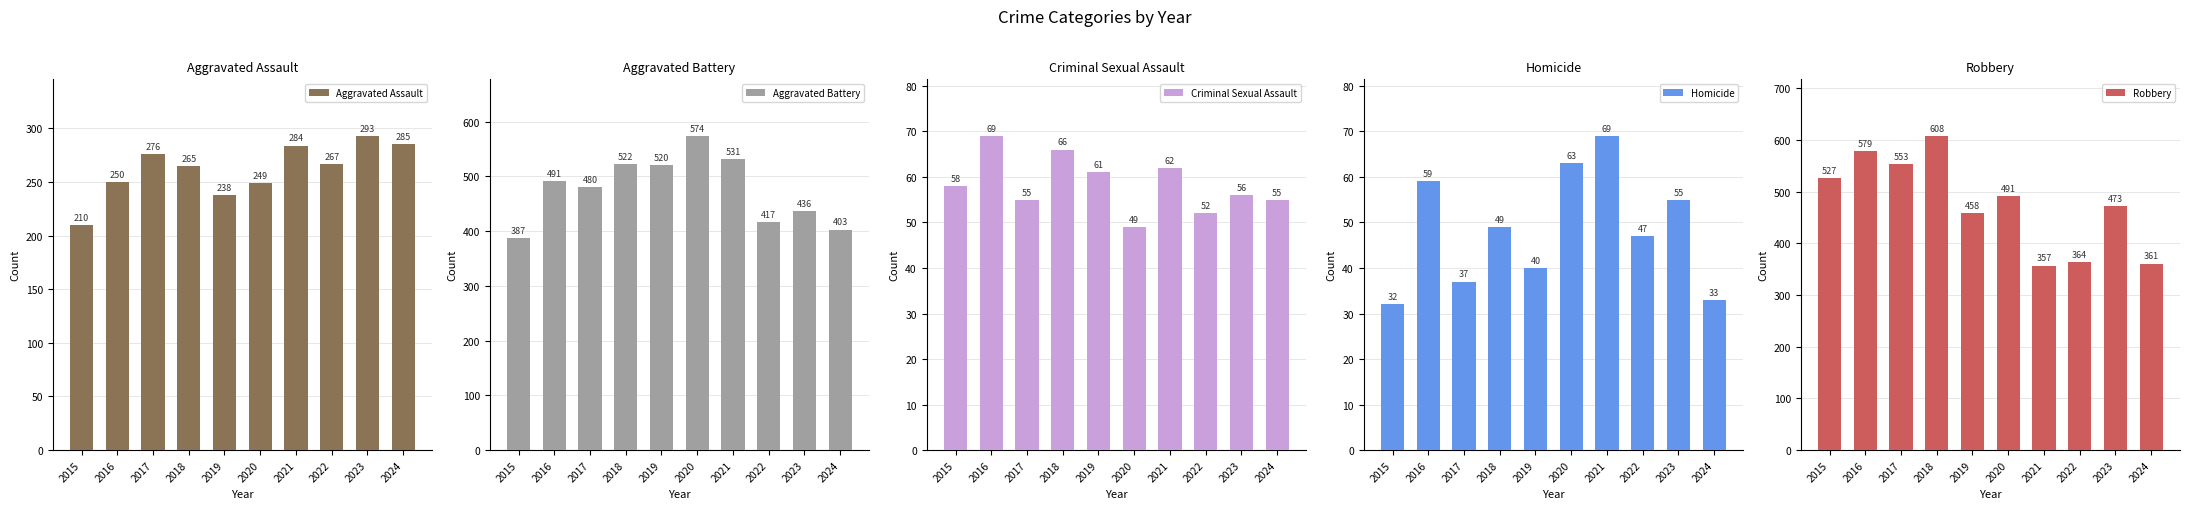

What is the value of the Aggravated Assault bar at the 2nd from the left?

250